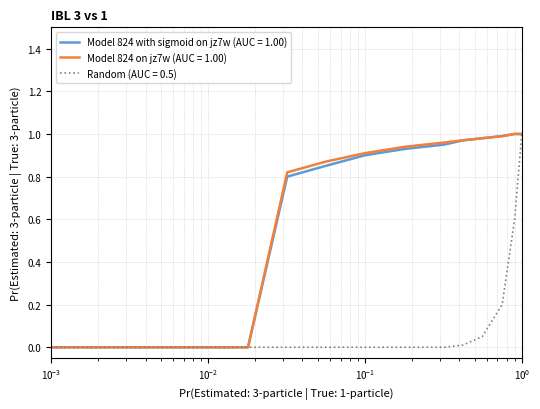

What are all the series names shown in the legend?

Model 824 with sigmoid on jz7w (AUC = 1.00), Model 824 on jz7w (AUC = 1.00), Random (AUC = 0.5)